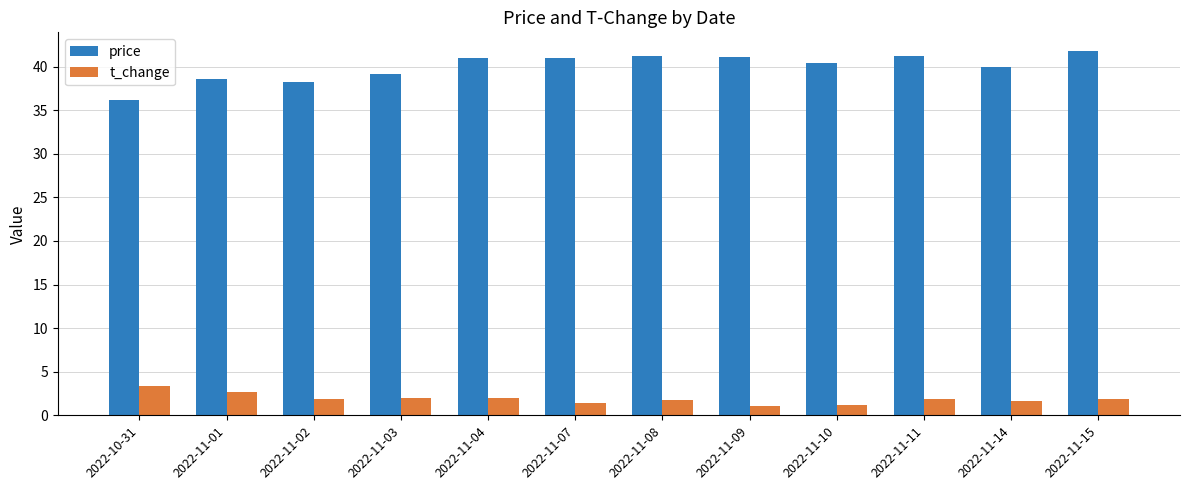

Is it true that t_change equals 1.9 at 2022-11-15?

True